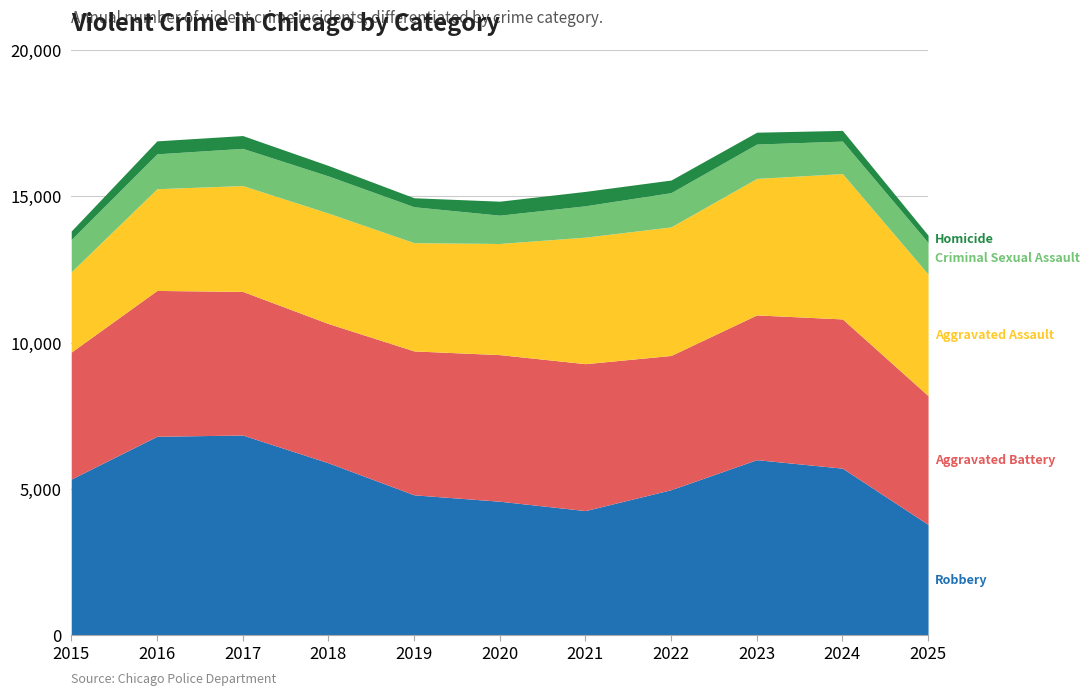

What is the average value of the Aggravated Assault series?

3964